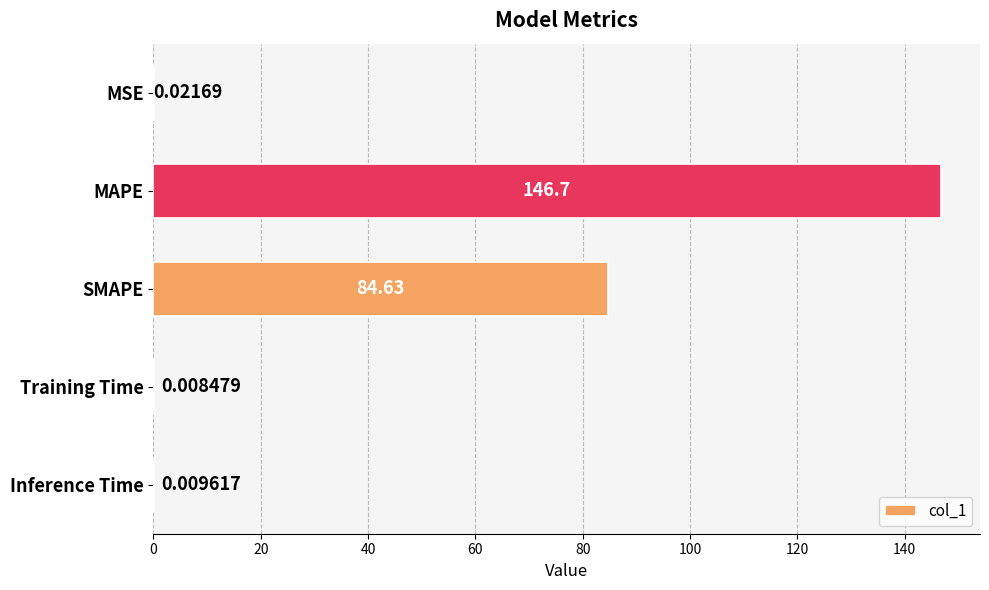

Which category has the highest value across all series?

MAPE